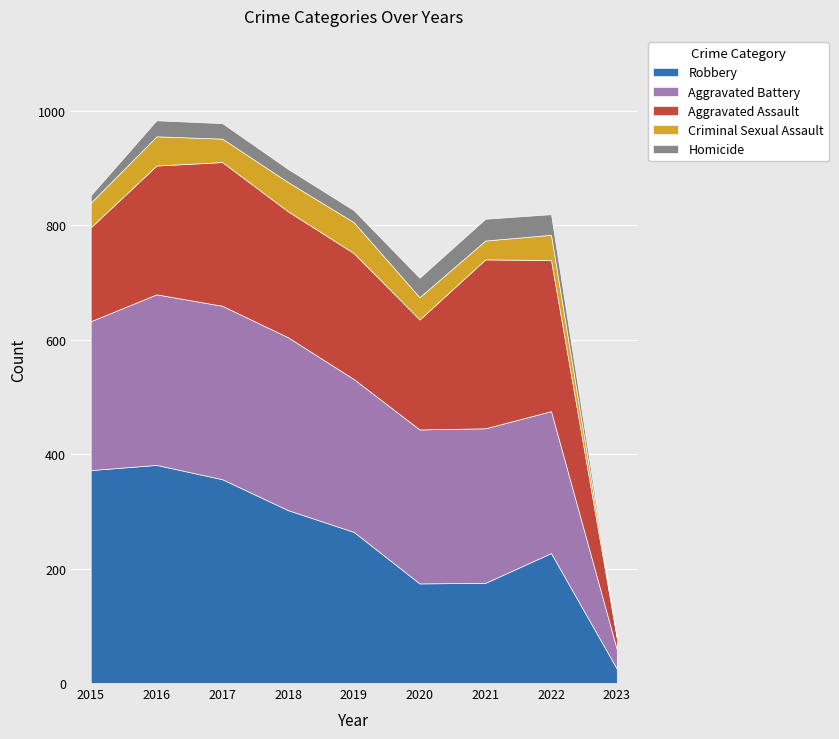

Reading left to right, transcribe all the data shown in this chart.

Robbery: 372	381	356	302	264	174	175	227	25
Aggravated Battery: 260	298	303	302	267	269	270	248	34
Aggravated Assault: 164	225	251	220	220	192	295	264	20
Criminal Sexual Assault: 43	51	41	51	54	39	33	44	1
Homicide: 13	28	27	23	21	34	38	36	1